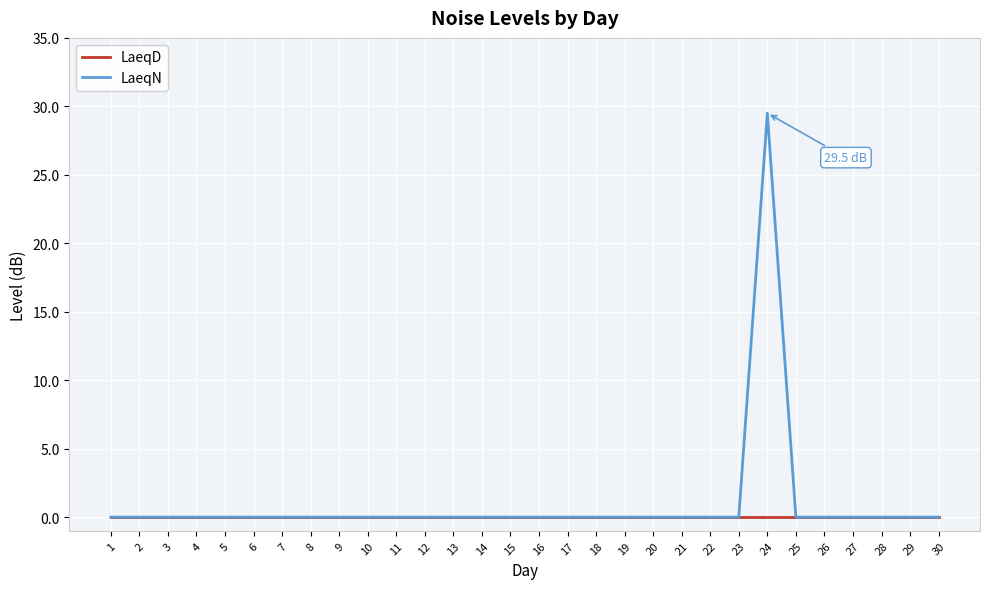

Rank the series by their maximum value, from highest to lowest.

LaeqN, LaeqD